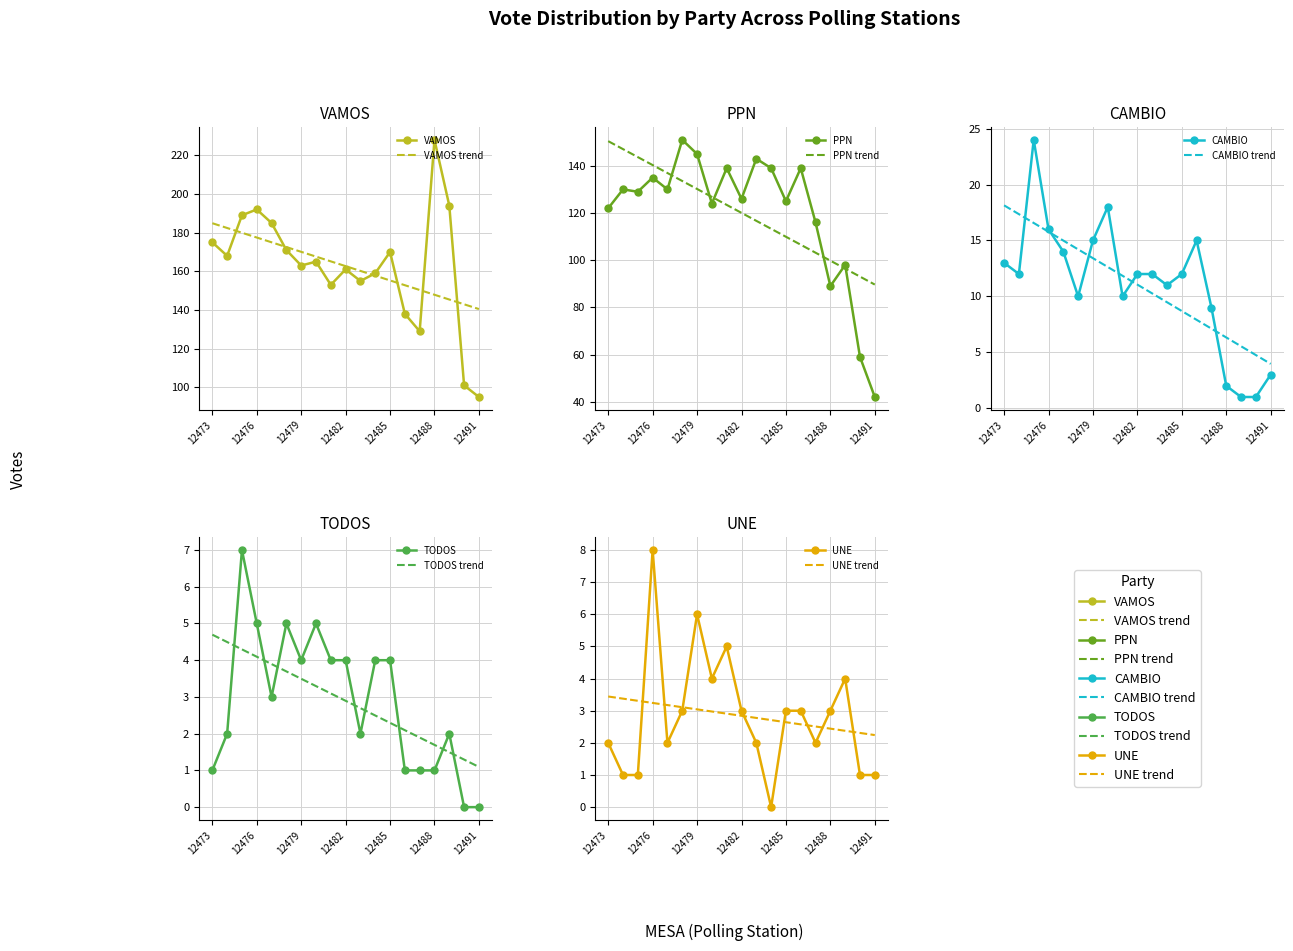

At which category does TODOS reach its first local valley?

12477